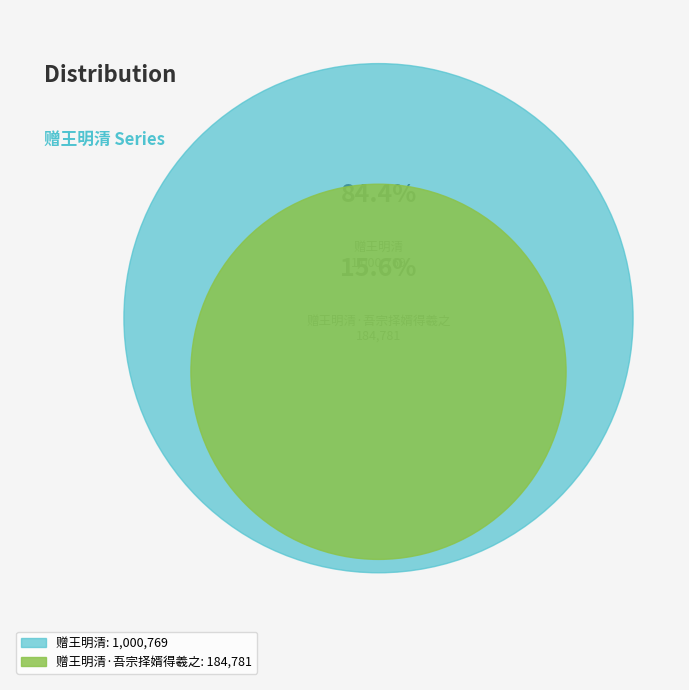

Does 赠王明清·吾宗择婿得羲之 account for over 50% of the chart?

No